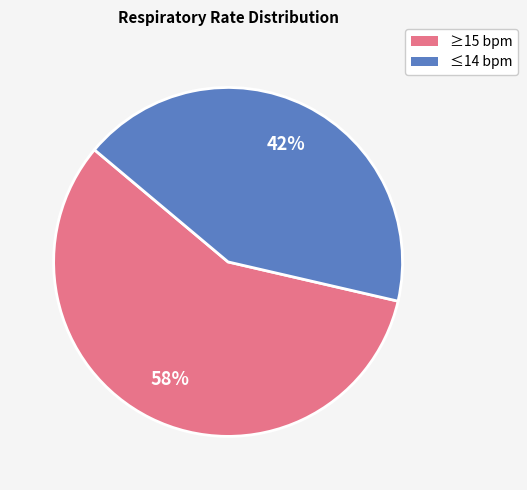

To the nearest percent, what is the average slice percentage?

50%